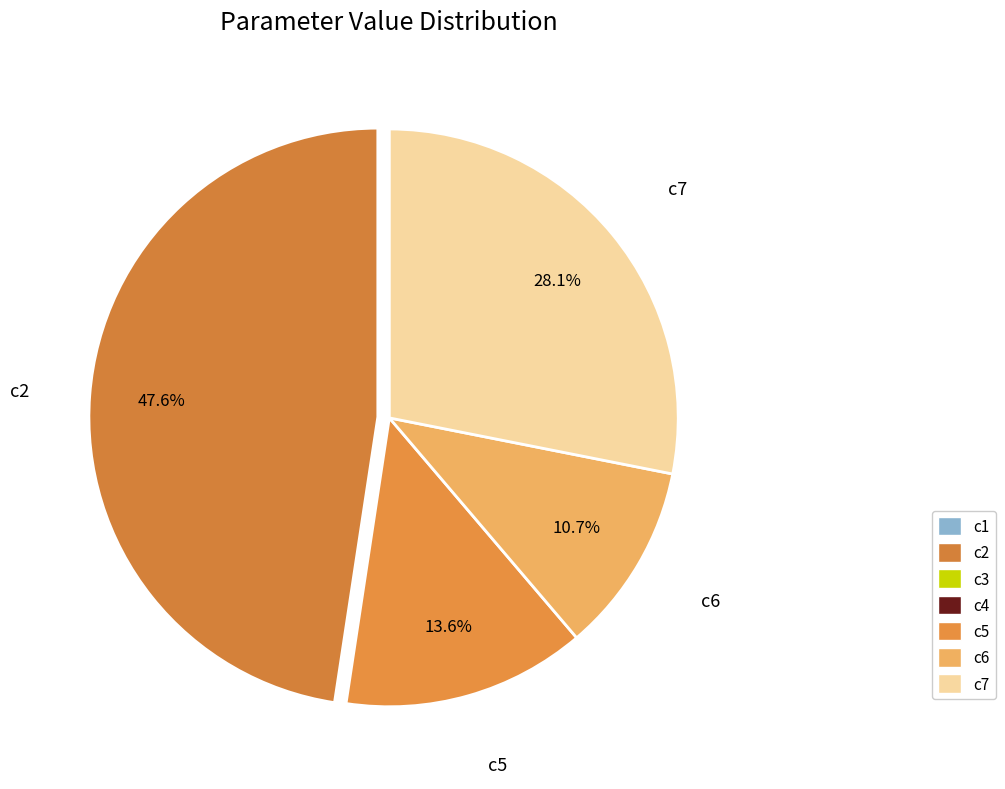

Does any single category account for the majority?

No